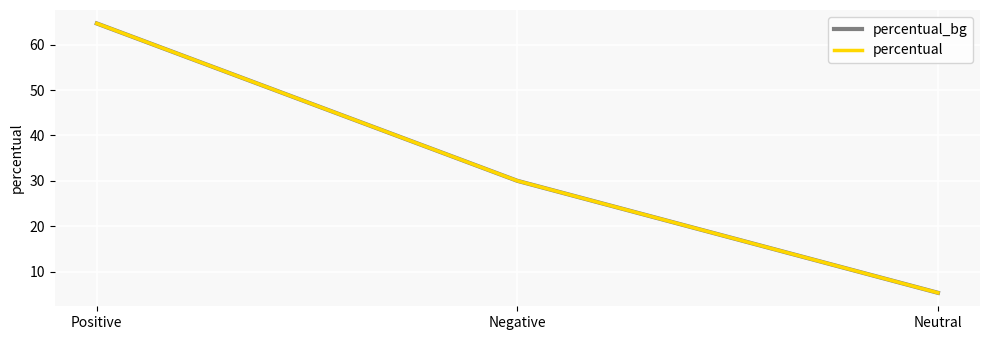

Reading left to right, transcribe all the data shown in this chart.

percentual_bg: Positive=64.7	Negative=30.0	Neutral=5.3
percentual: Positive=64.7	Negative=30.0	Neutral=5.3